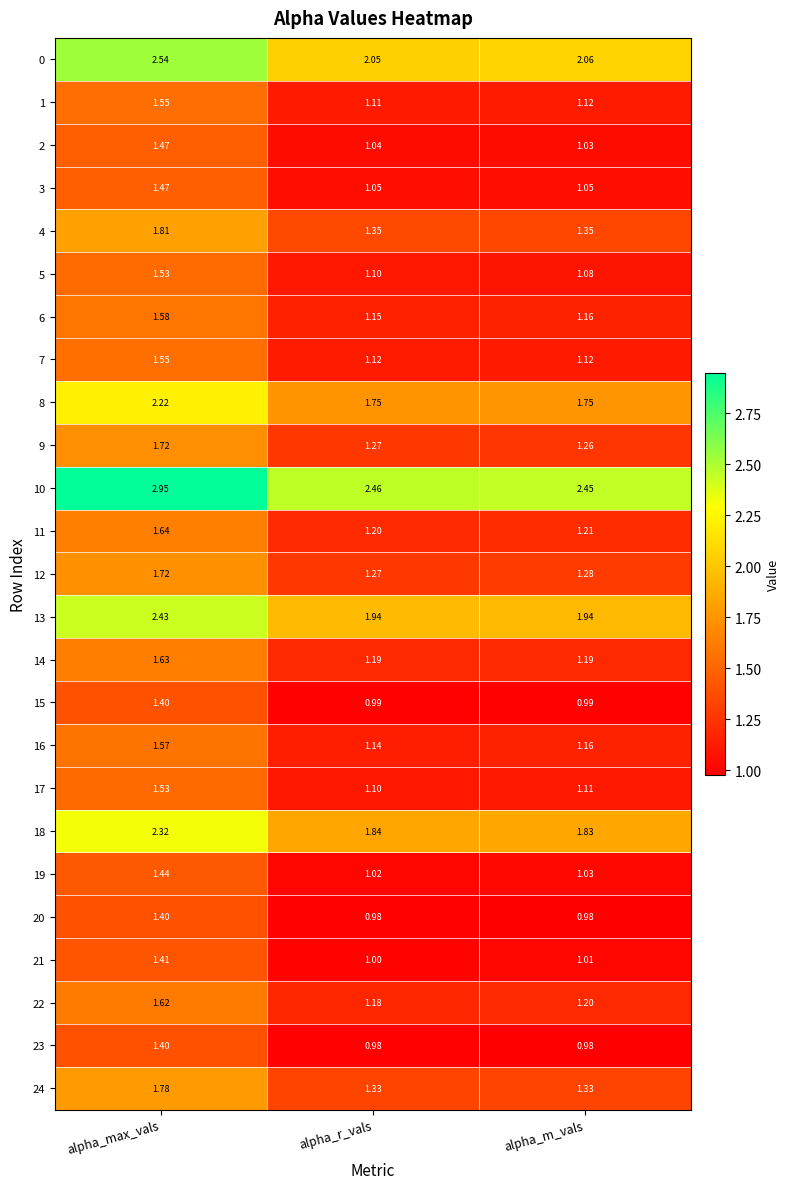

Where is 22 nearest to the value 1?

alpha_r_vals